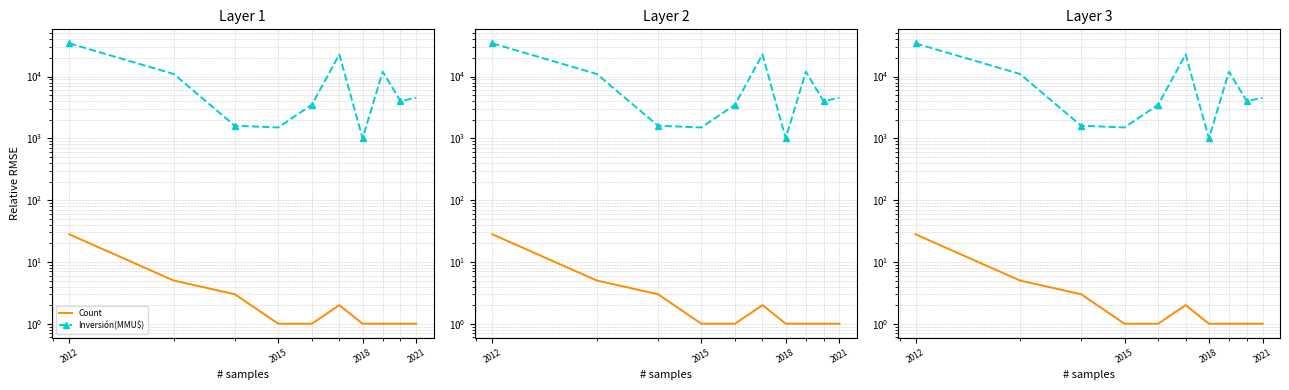

True or false: Inversión(MMU$) and Count intersect in this chart.

False